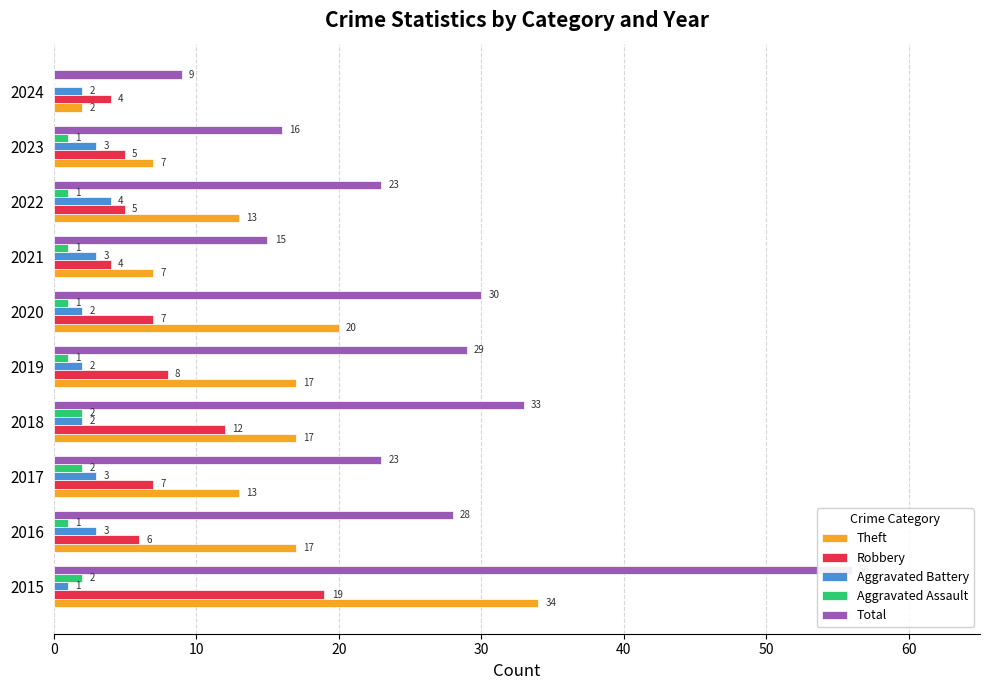

Which series has the largest total across all categories?

Total